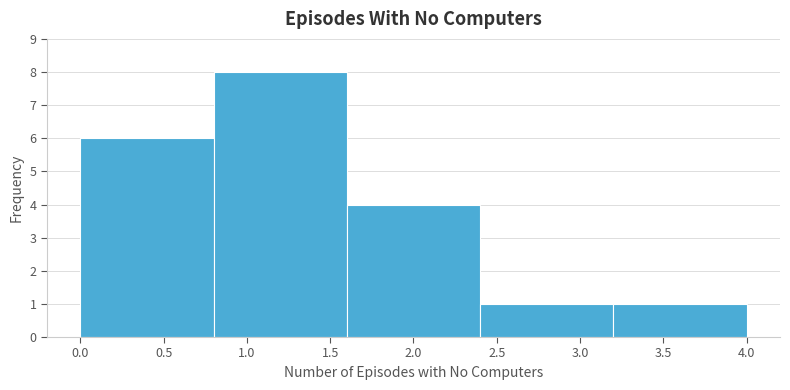

How tall is the bar that spans 1.6 to 2.4 on the x-axis? The values are not printed on the chart, so give them approximately, as read against the axis.

4